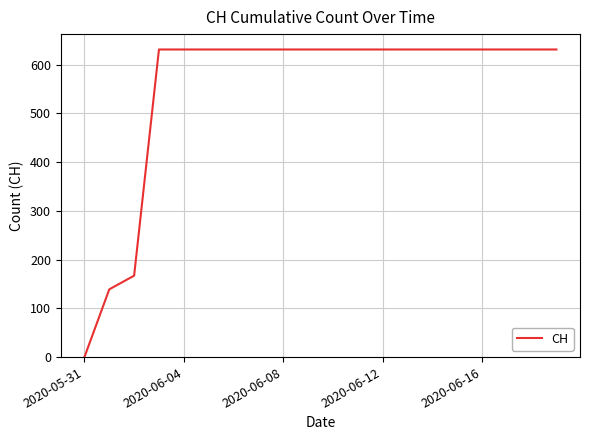

Reading right to left, transcribe all the data shown in this chart.

631	631	631	631	631	631	631	631	631	631	631	631	631	631	631	631	631	167	139	0